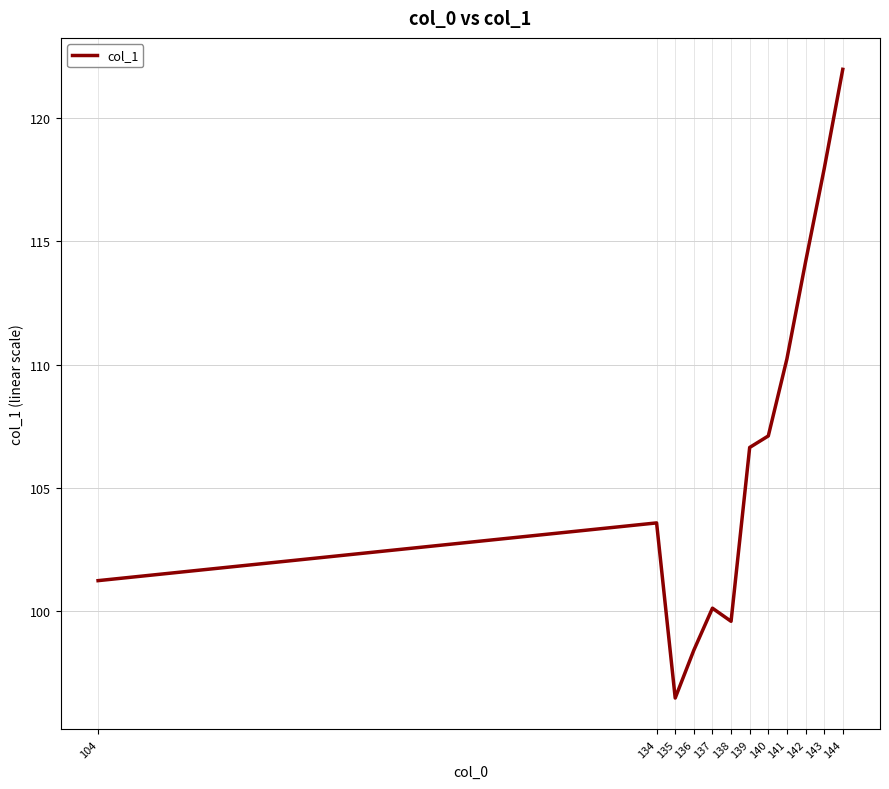

What is the change in value from 136 to 144?

+23.6